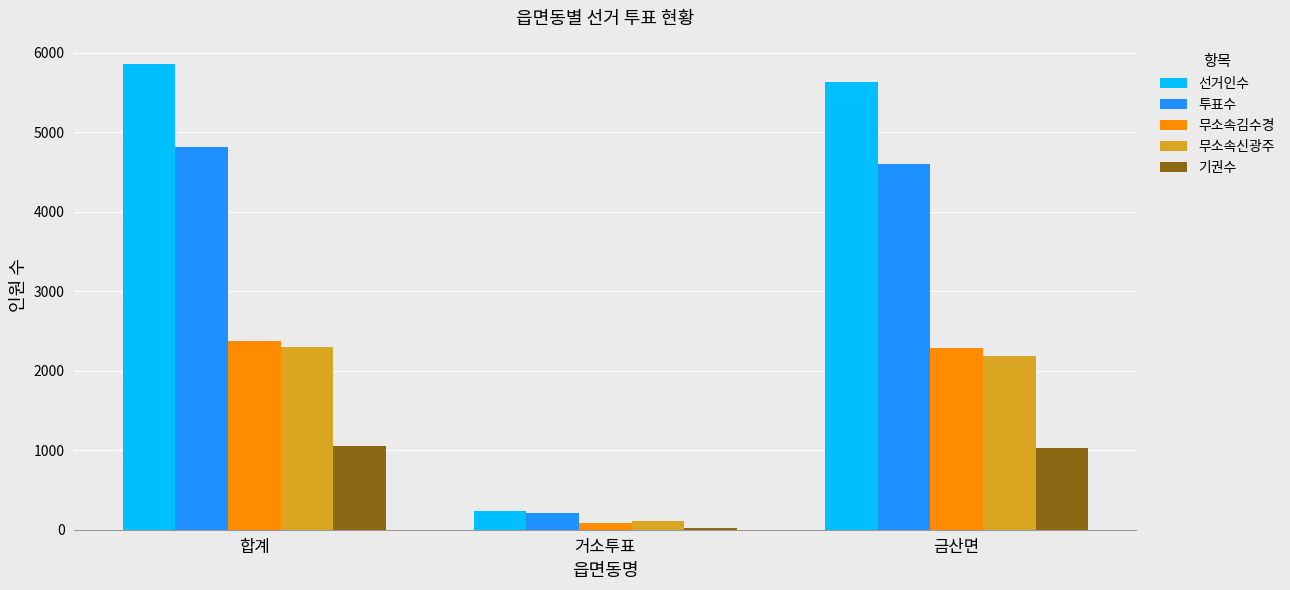

What is the value of the 무소속신광주 bar at the 1st from the left?

2293